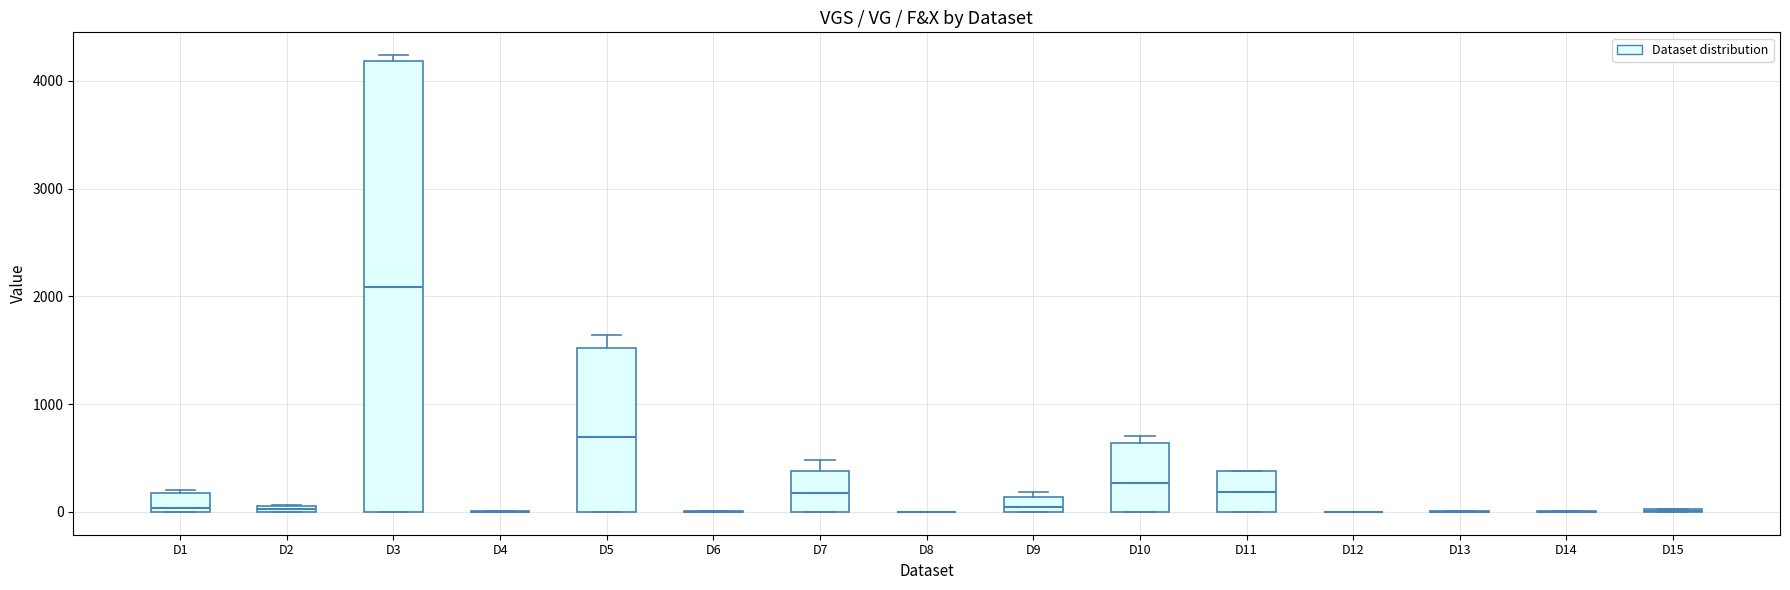

Comparing the boxes themselves (not the whiskers), which one is the tallest?

D3